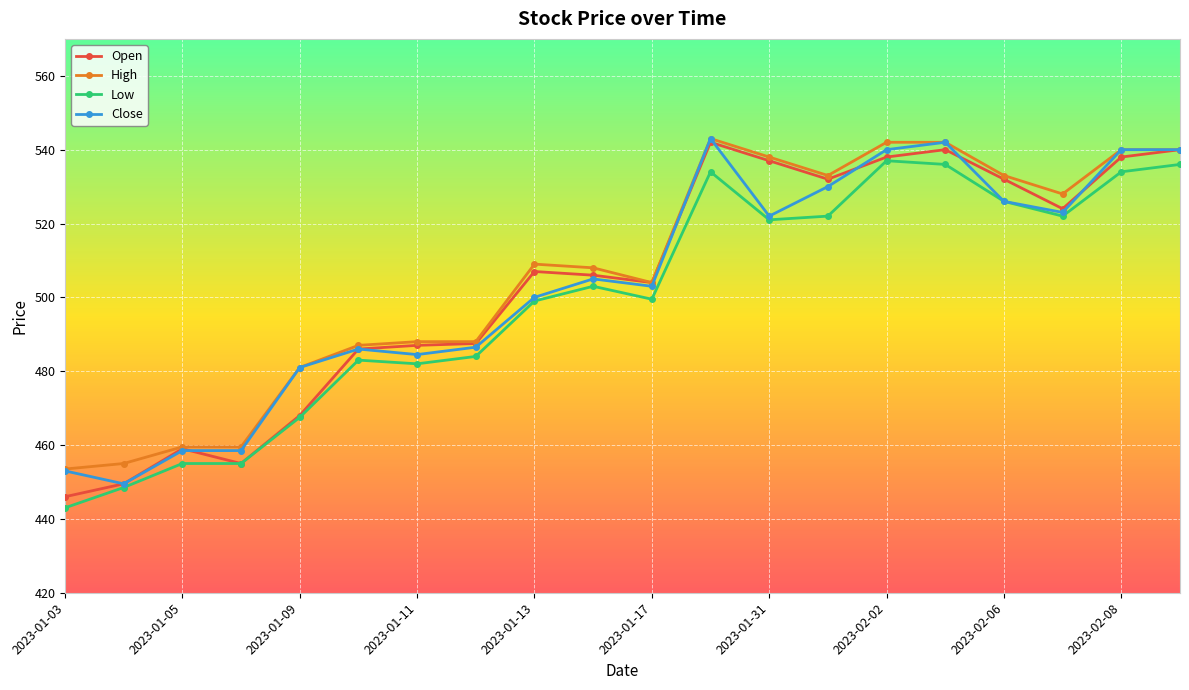

What is the greatest value displayed?

543.0